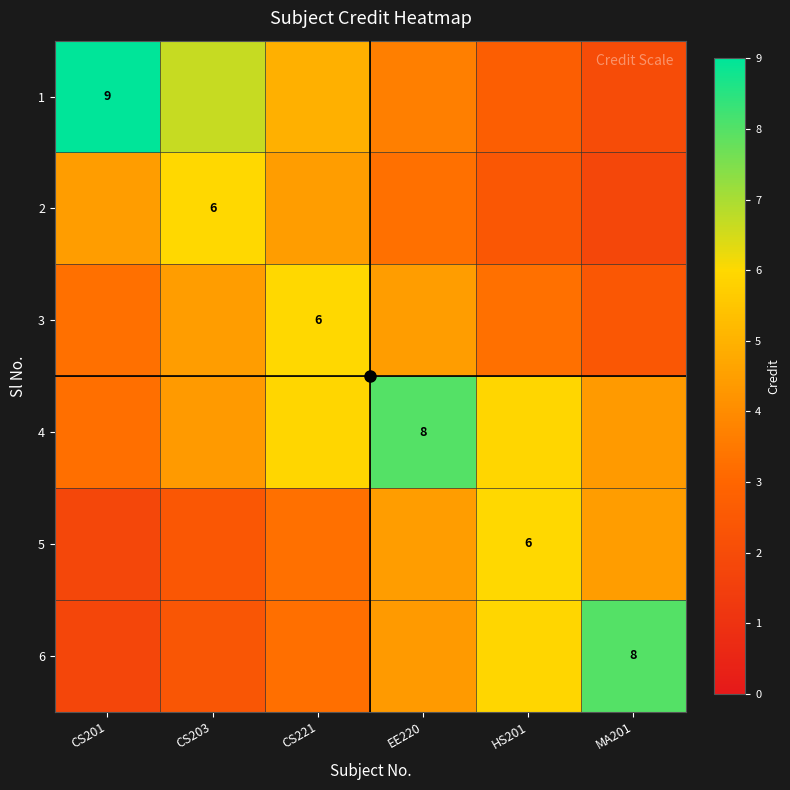

True or false: 4 has a value of 3.3 at CS201.

True